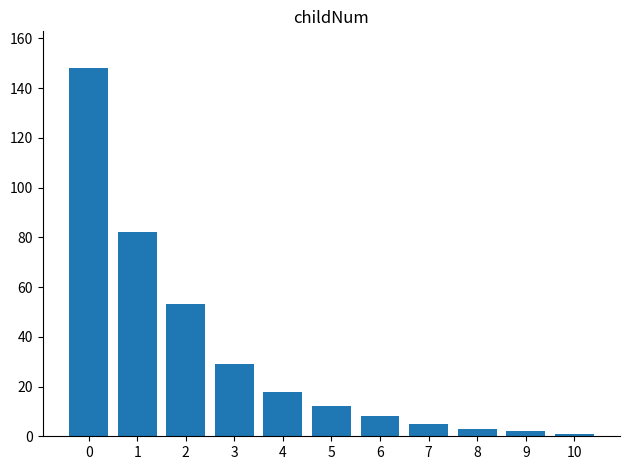

Are the bars horizontal?

No